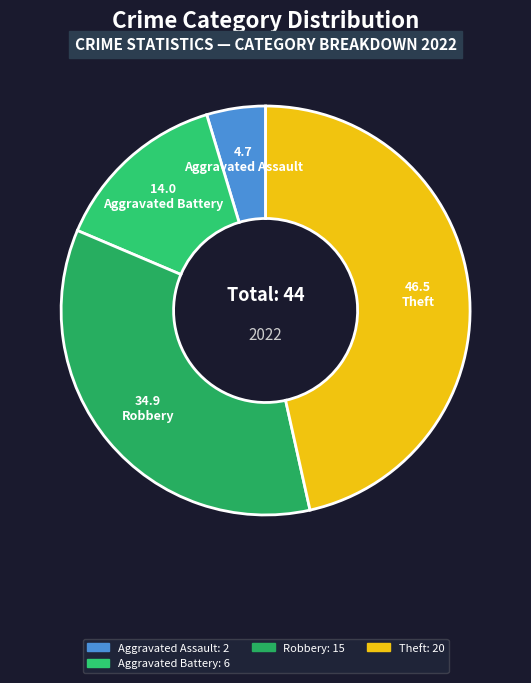

Does any single category account for the majority?

No